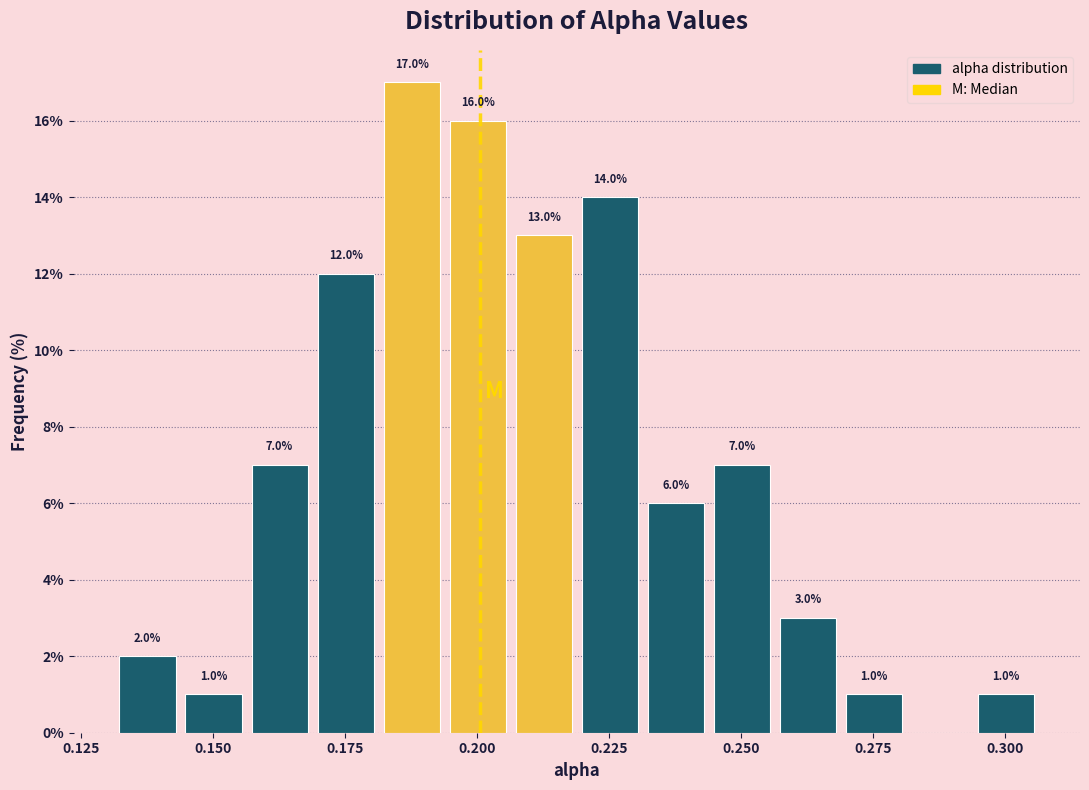

Around what value on the x-axis is the tallest bar? Give the approximate position of its centre, as read against the axis.

0.190